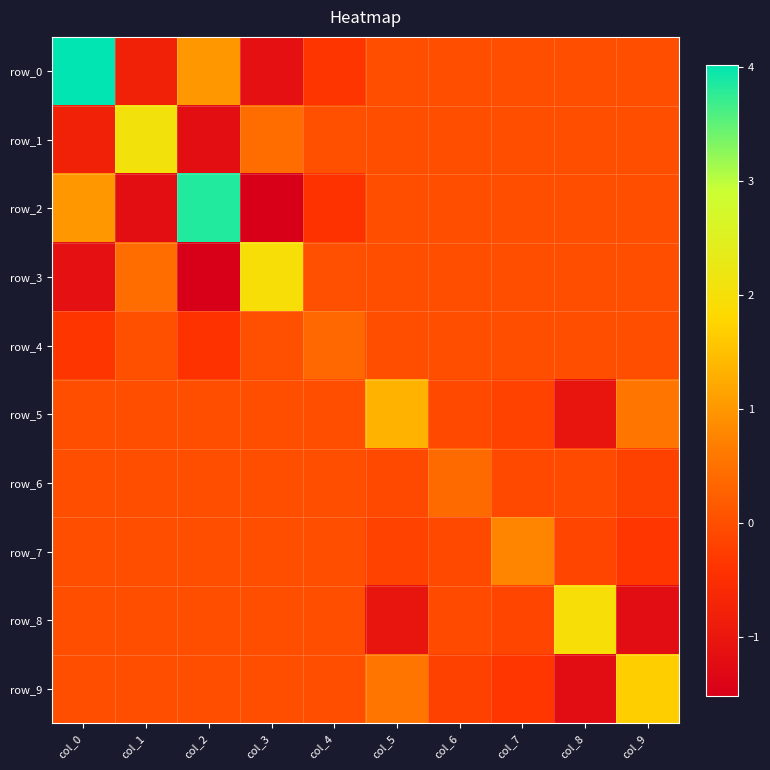

True or false: row_2 has a value of 3.8 at col_2.

True